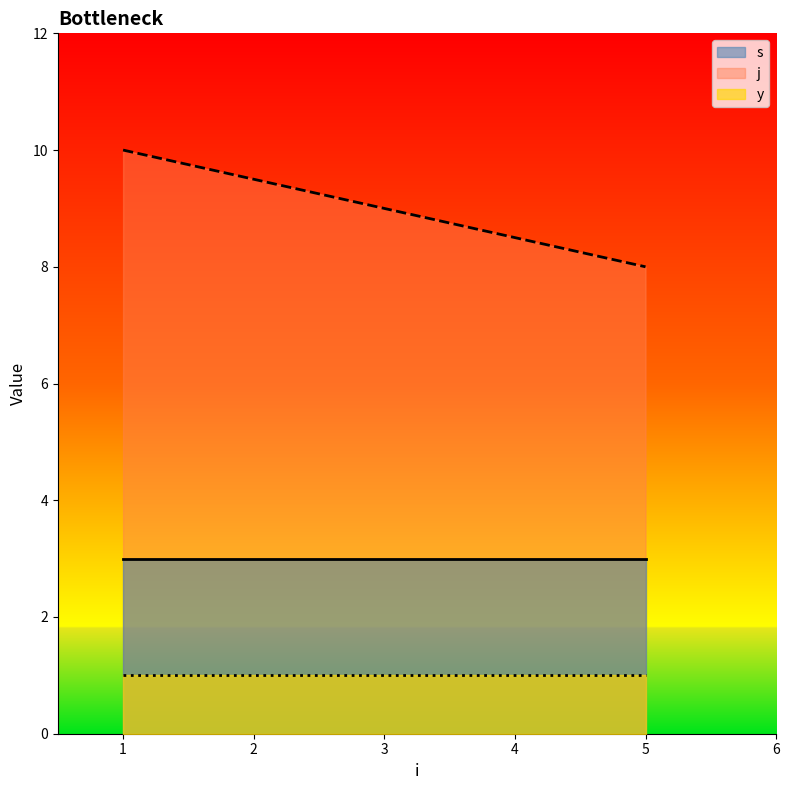

List the series in order of their peak value, highest first.

j, s, y